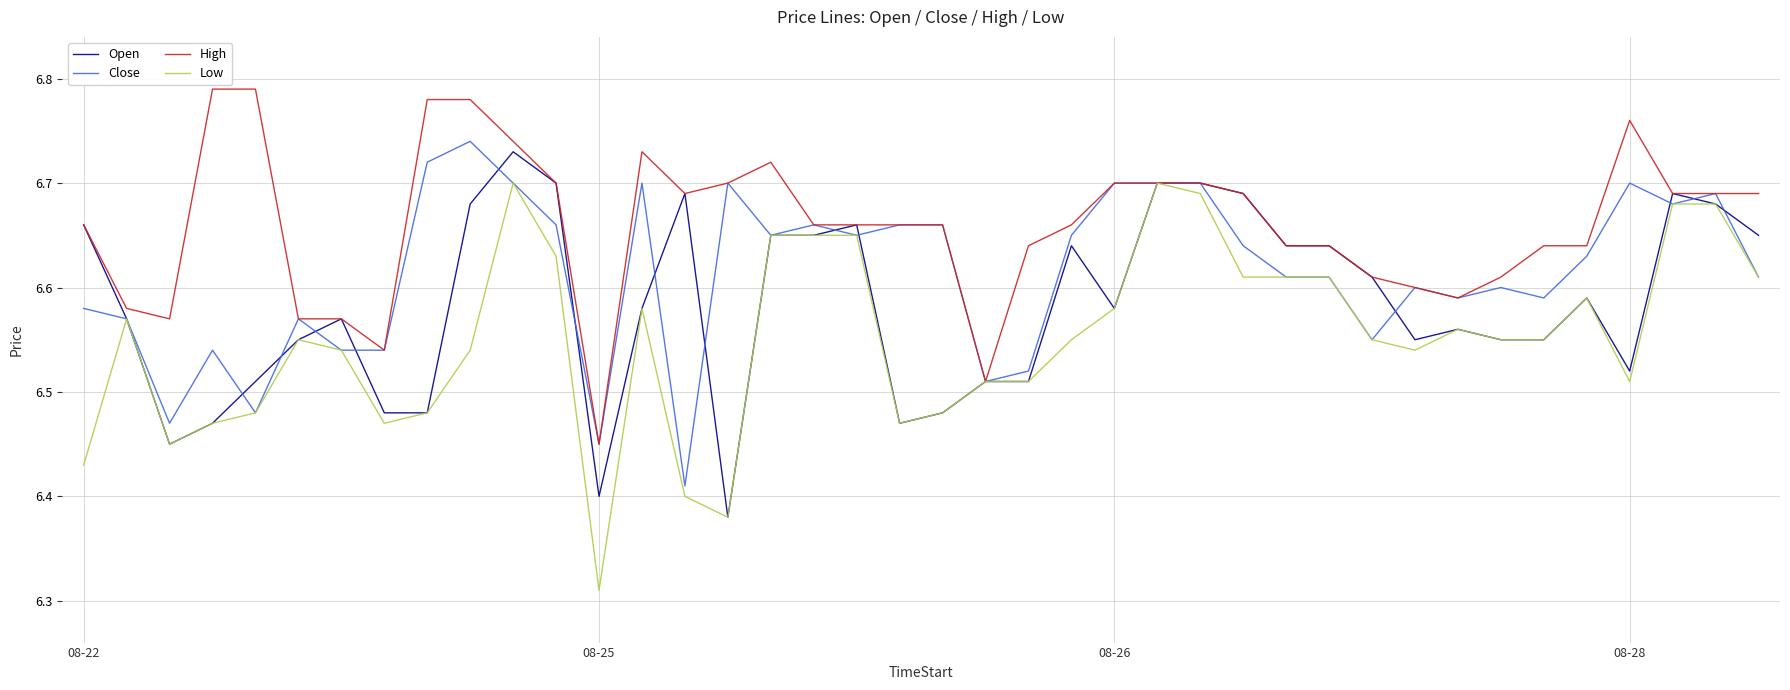

Rank the series by their average value, from lowest to highest.

Low, Open, Close, High